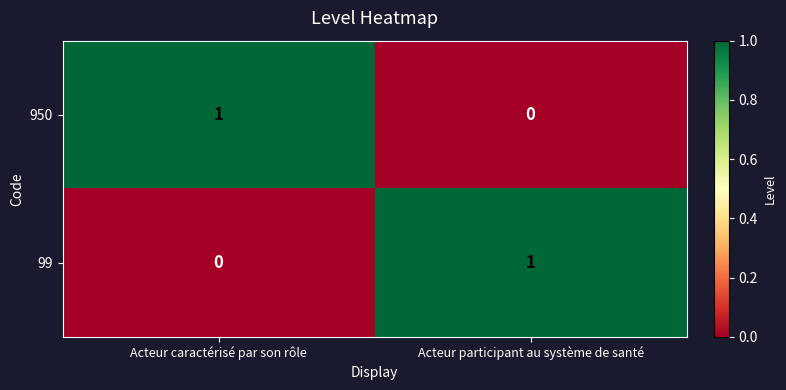

Is the value of 99 at Acteur participant au système de santé greater than the value of 950 at Acteur participant au système de santé?

Yes